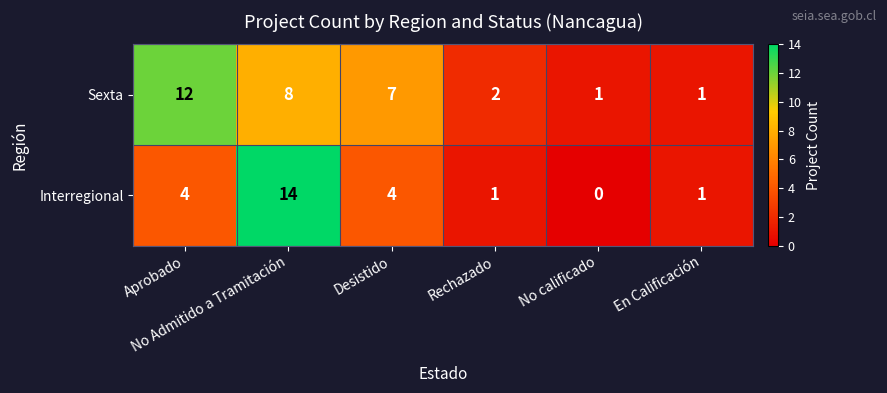

Which series has the widest spread of values?

Interregional